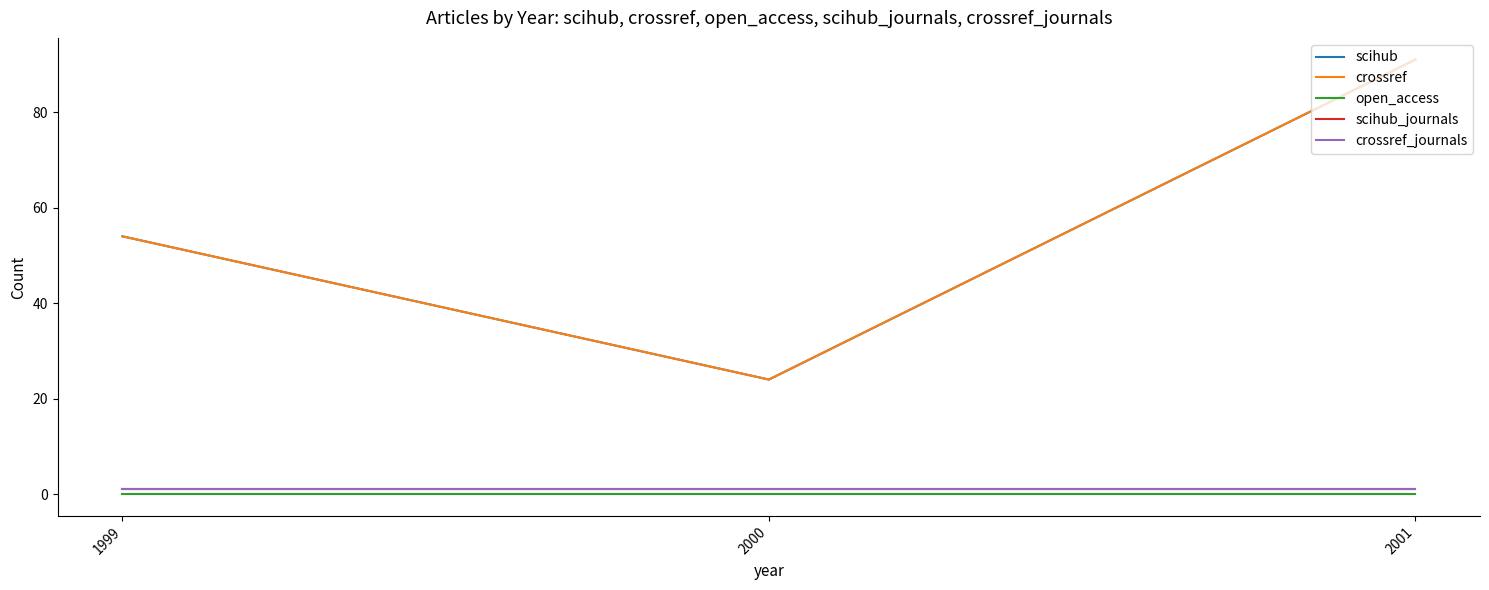

Is this an area chart (filled region under the line)?

No